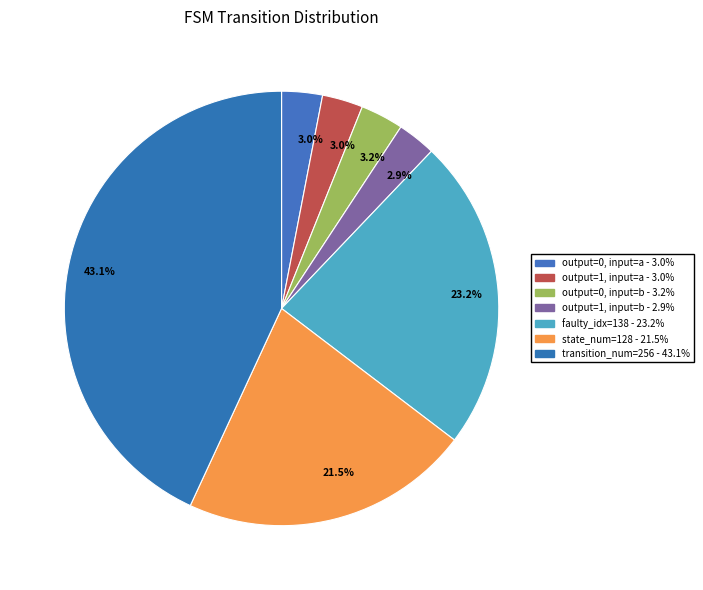

Count the number of slices in the pie.

7